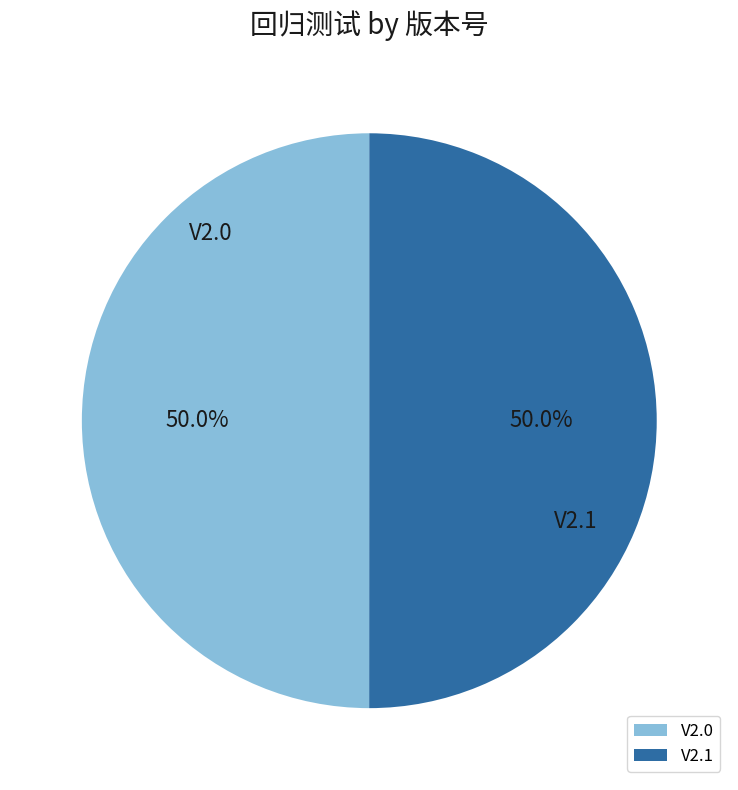

Combined, do V2.0 and V2.1 account for over 50%?

Yes